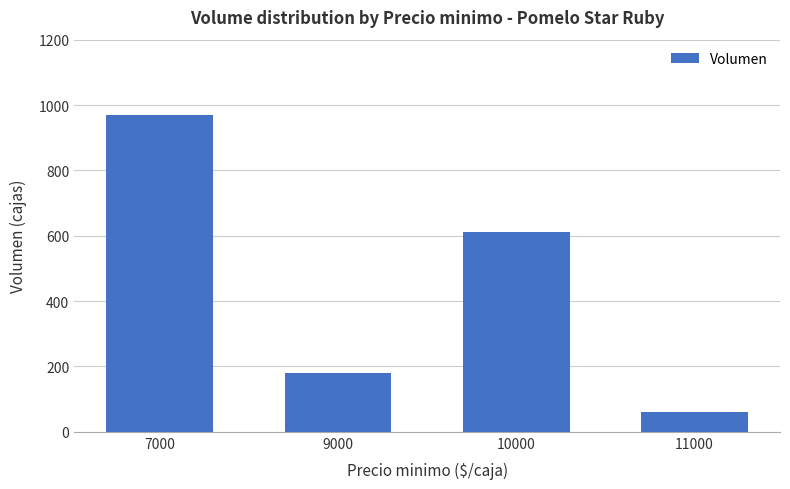

Where does the data first go above 610?

7000